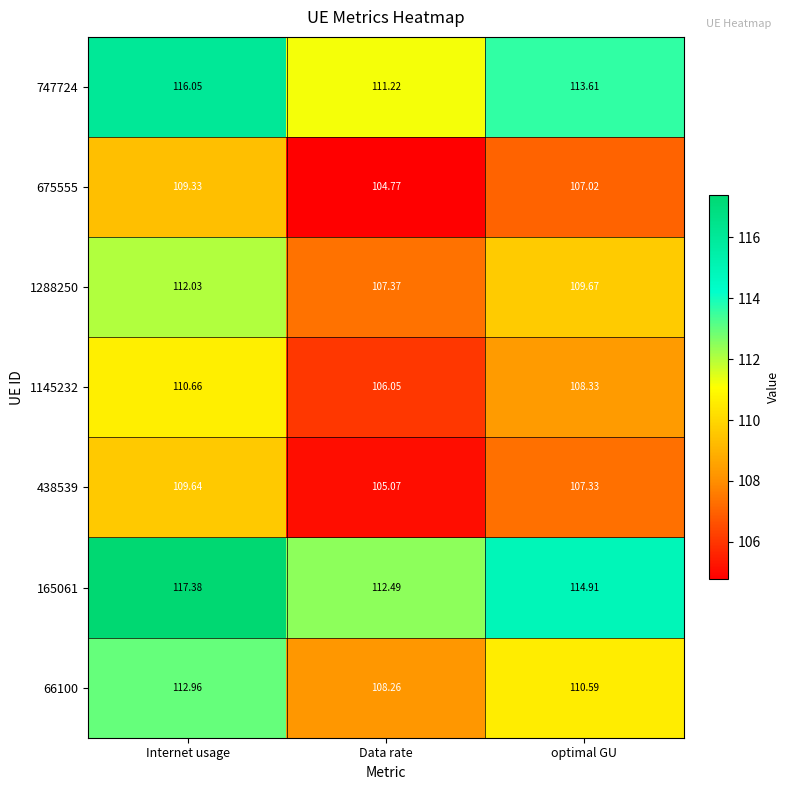

At which category is the sum across all series the highest?

Internet usage